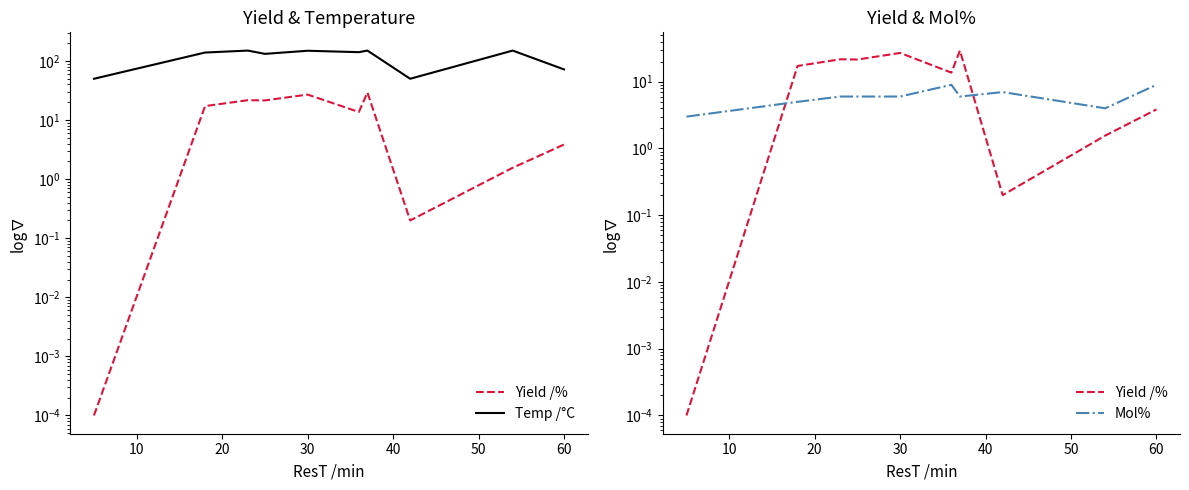

How many data points in Mol% are less than 6?

3